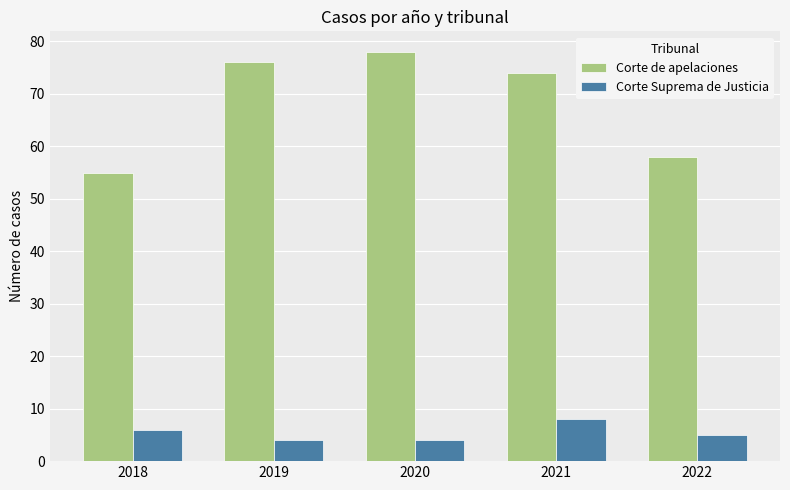

Between 2020 and 2022, which series saw the biggest shift?

Corte de apelaciones